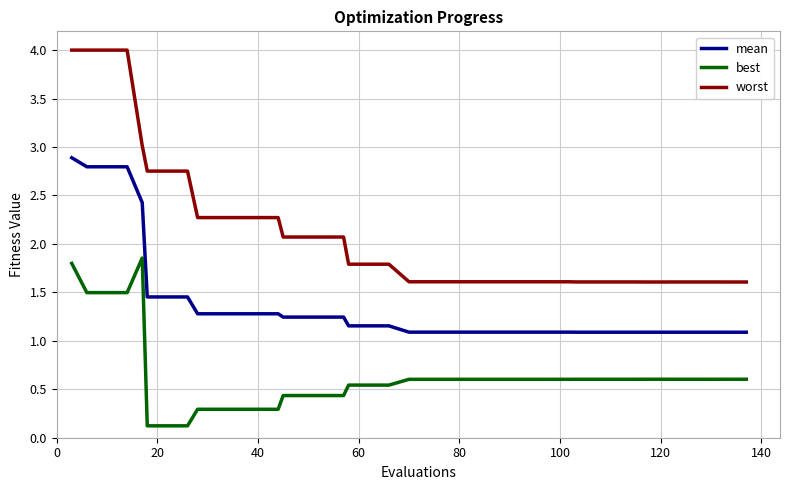

What is the difference between the maximum and second lowest values in the mean series?

1.8